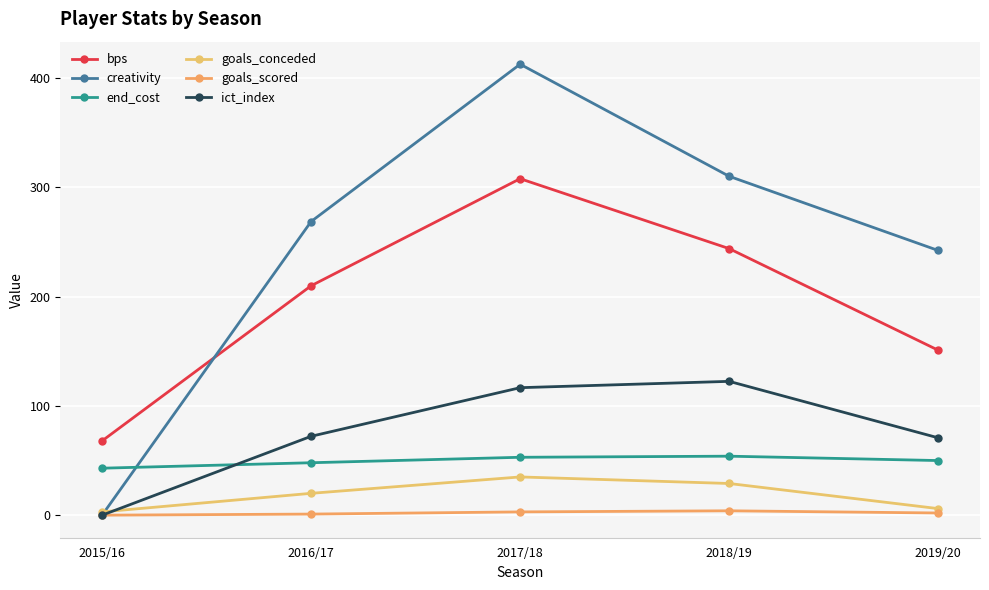

What is the label of the 2nd point from the left?

2016/17